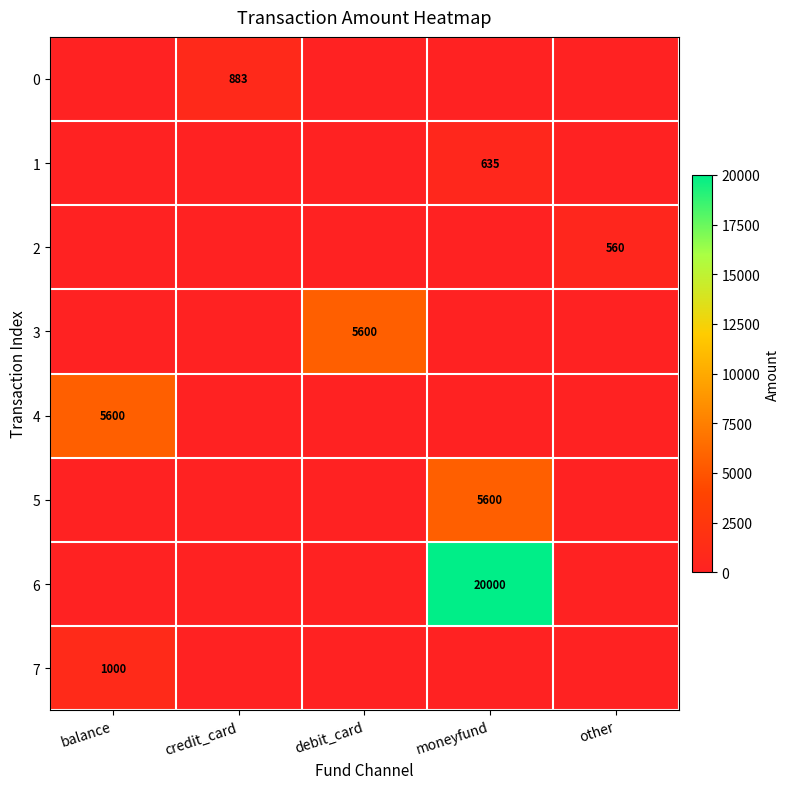

Is it true that 7 equals 457 at balance?

False